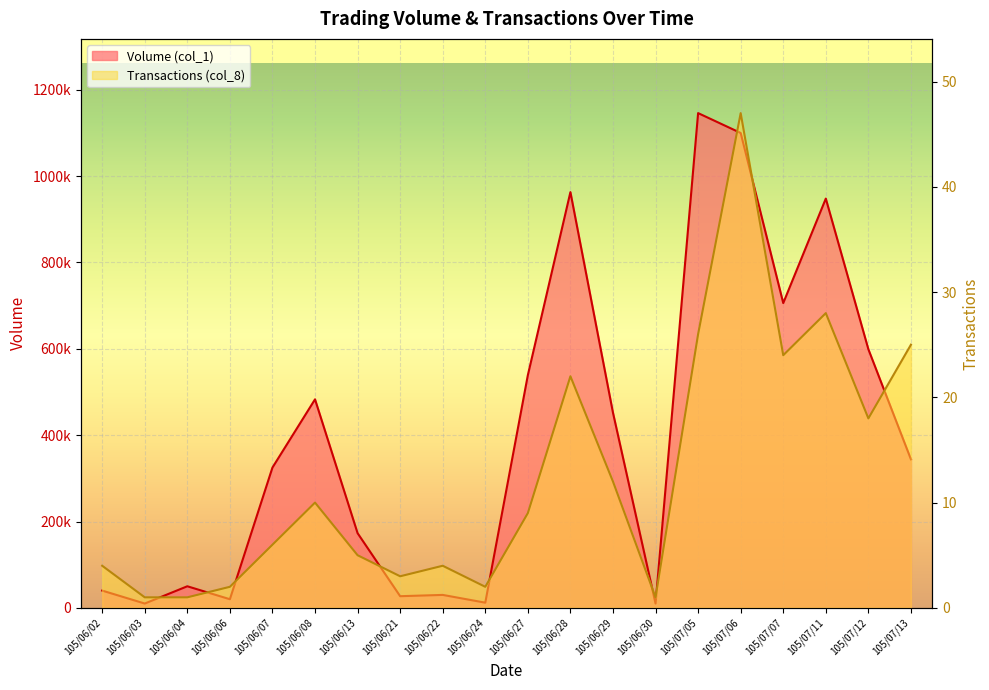

What is the sum of the Volume (col_1) values at 105/06/22 and 105/07/13?

374000